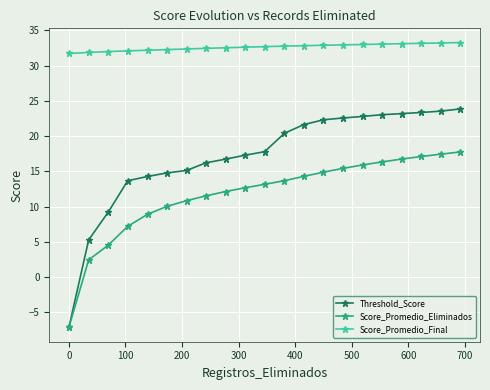

Is this an area chart (filled region under the line)?

No